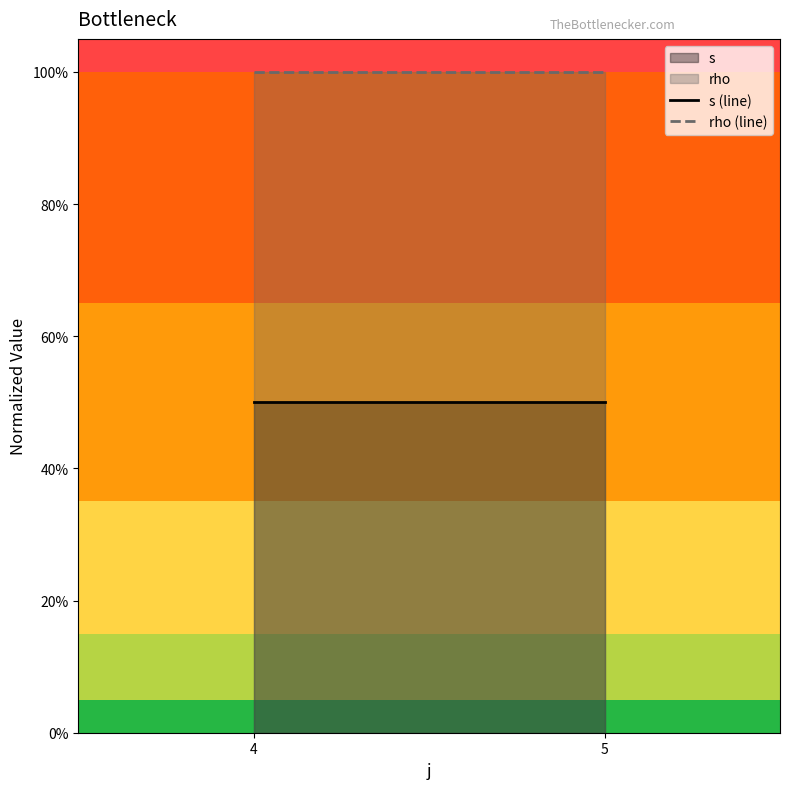

Which series has the widest spread of values?

s (line)